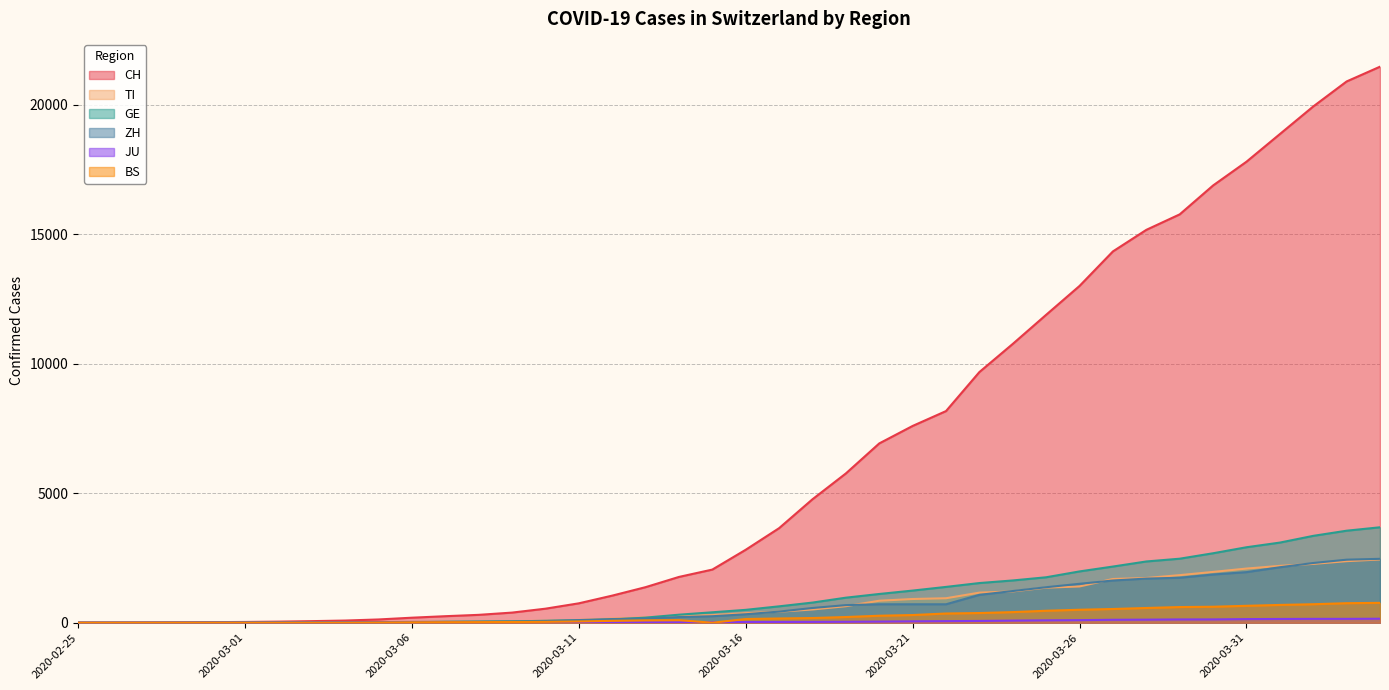

True or false: TI has more than 0 points higher than both neighbors.

False